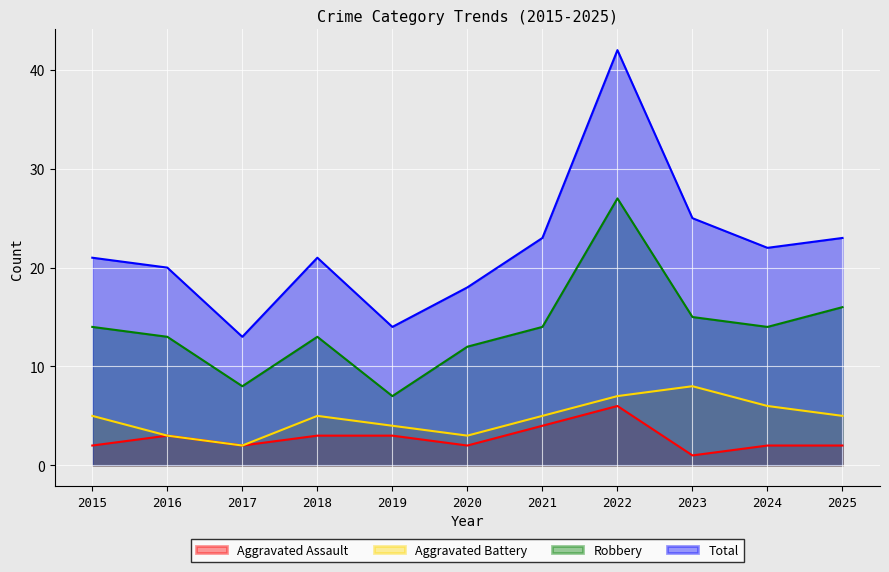

True or false: Aggravated Assault and Robbery cross at least once.

False